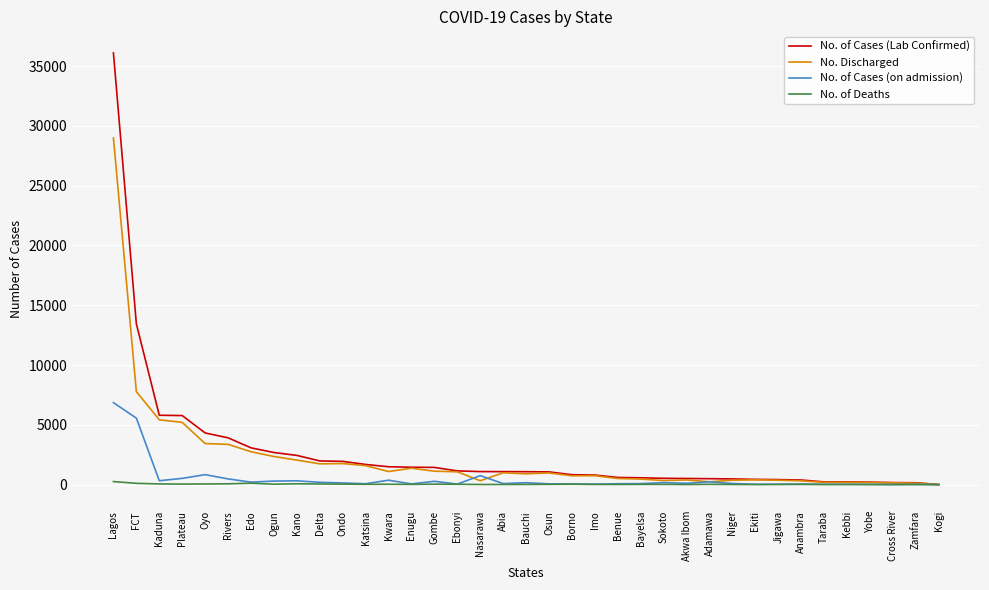

Which category has the highest value across all series?

Lagos